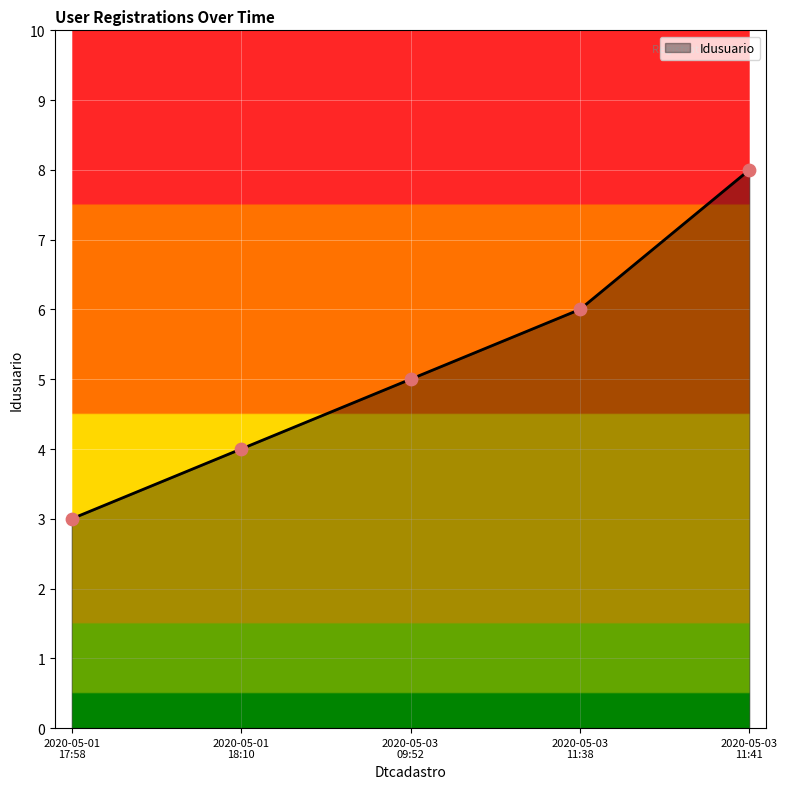

What is the greatest value displayed?

8